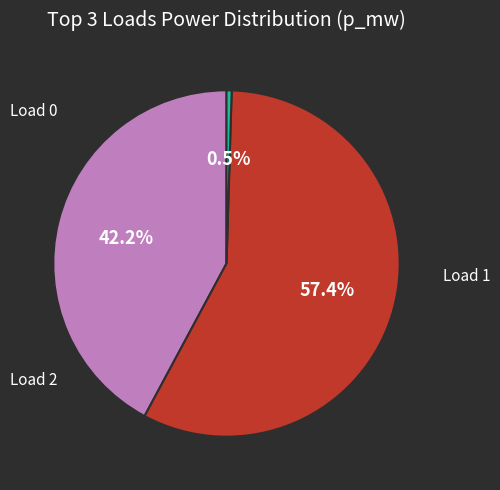

How many slices are in this pie chart?

3